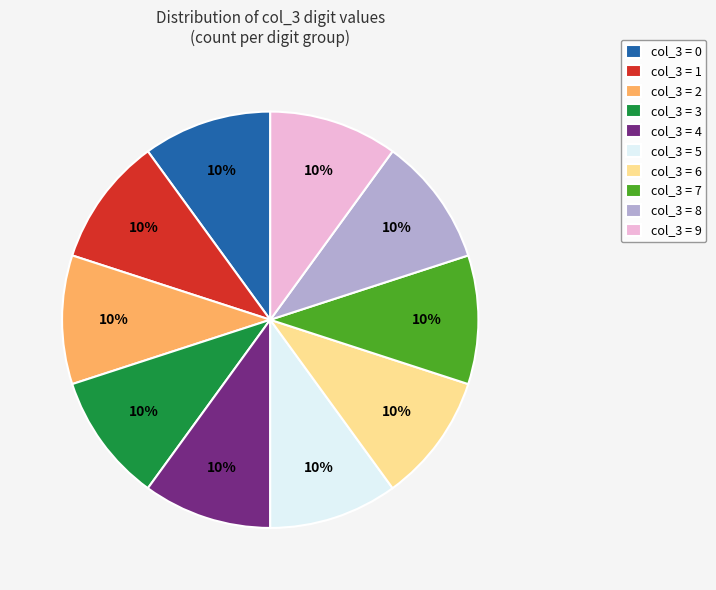

How many segments does this pie chart have?

10